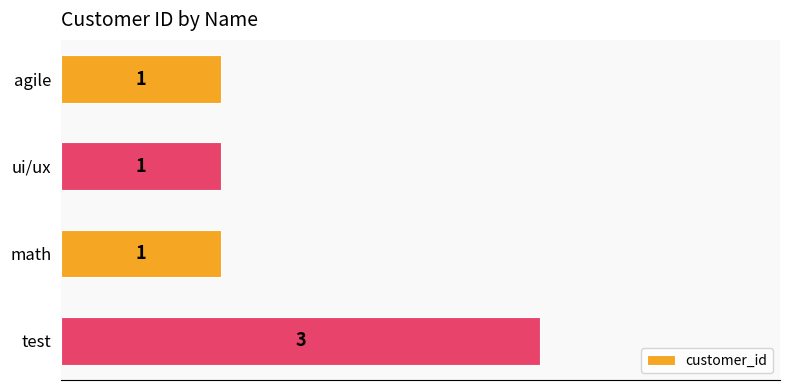

What is the label of the 2nd bar from the bottom?

math